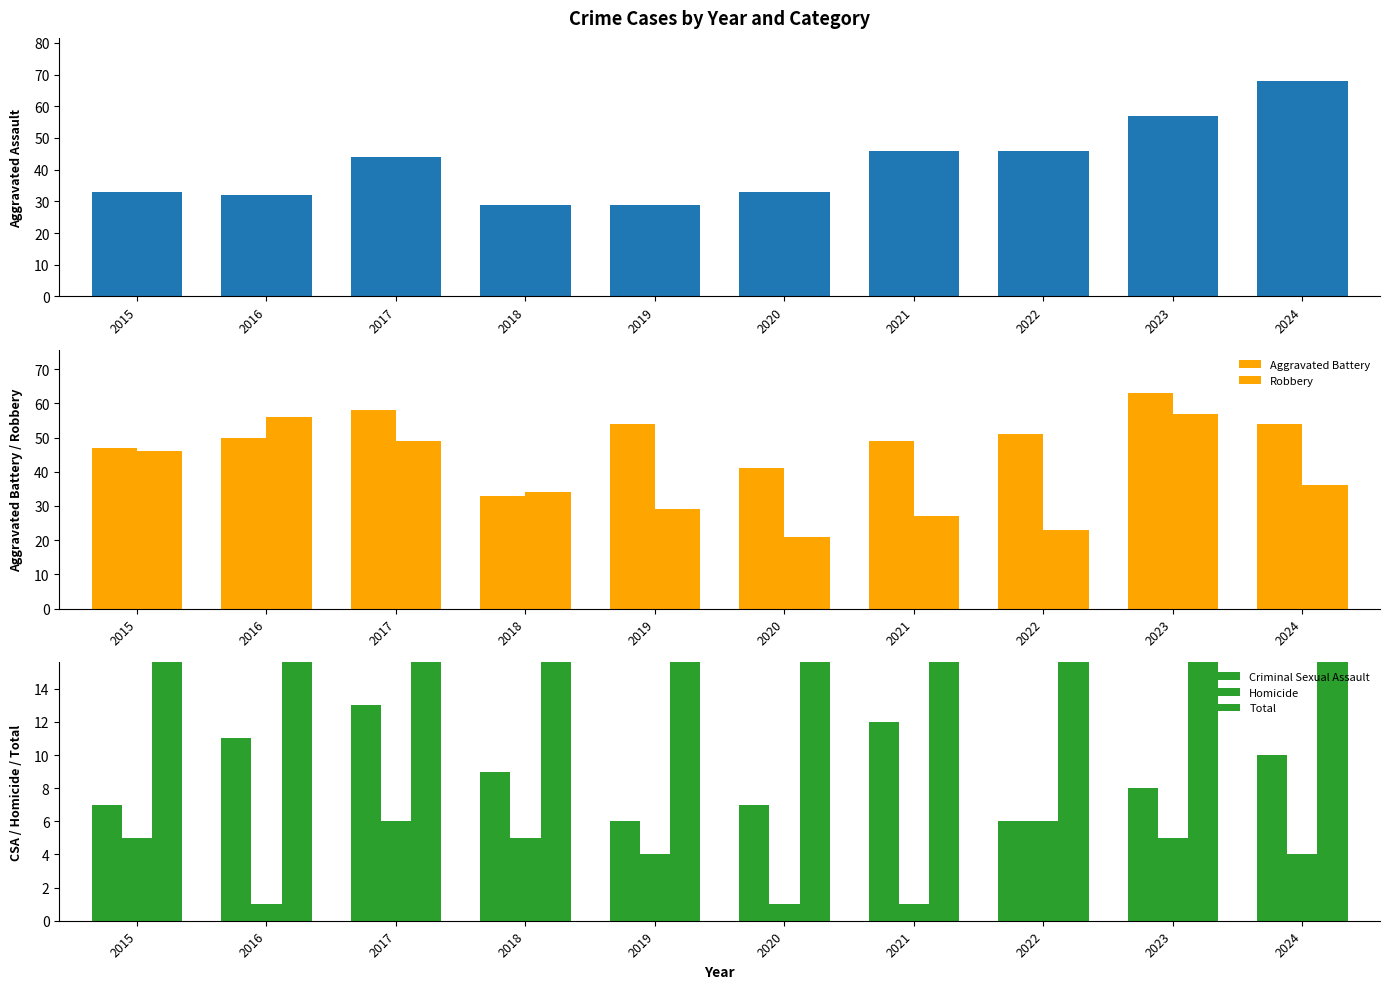

What is the average value of the Homicide series?

4